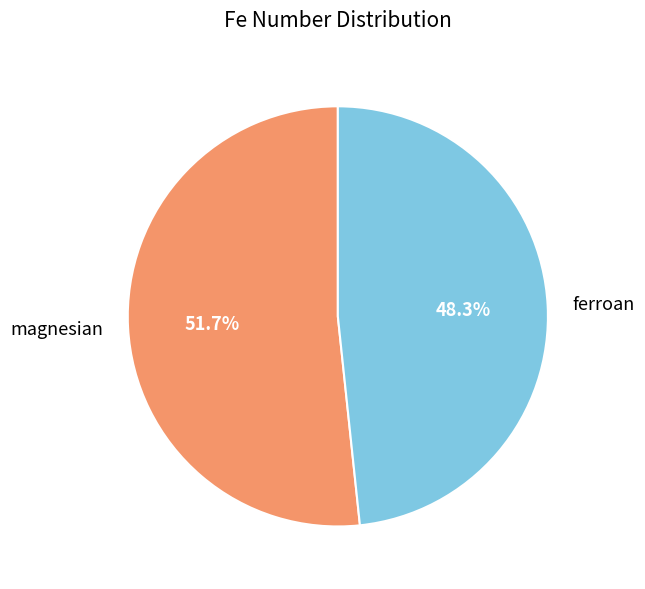

Which category has the smallest portion of the pie?

ferroan